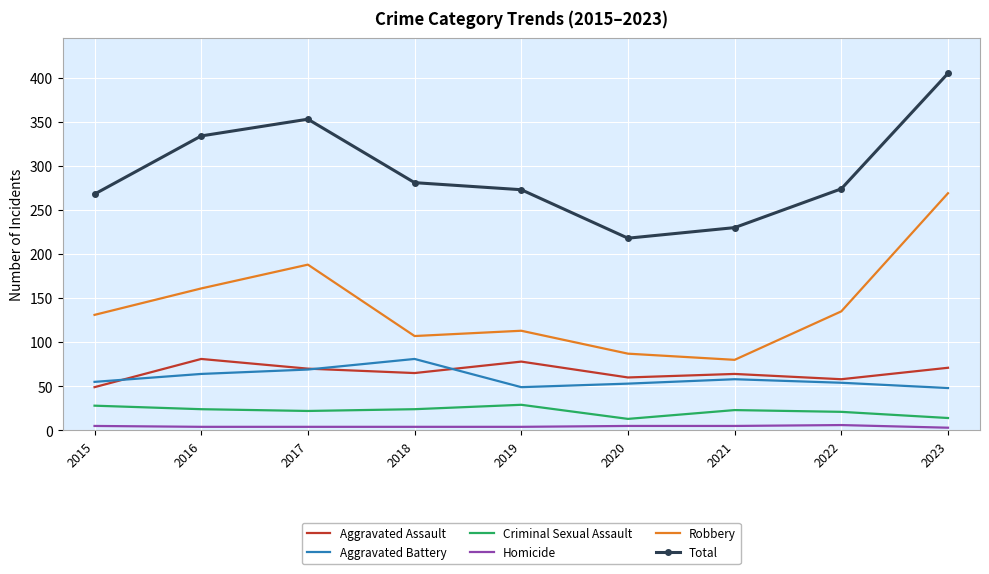

What is the difference between the maximum and minimum values in the Homicide series?

3